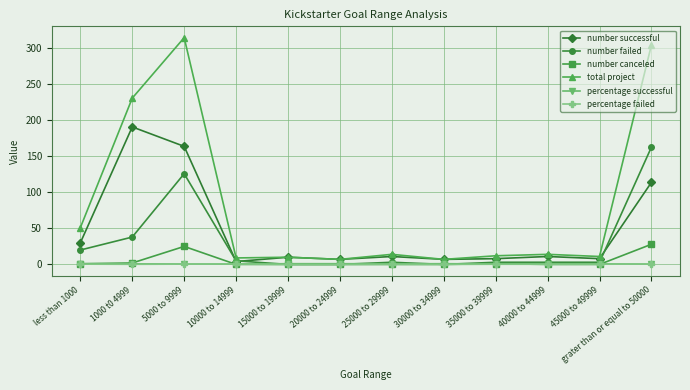

Does the chart have visible grid lines?

Yes